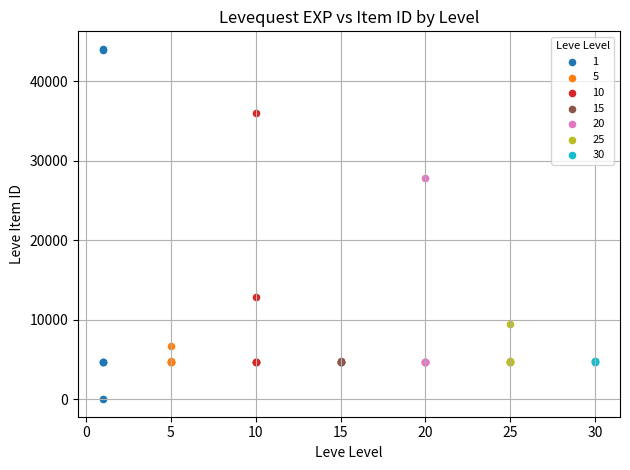

What are all the series names shown in the legend?

1, 5, 10, 15, 20, 25, 30